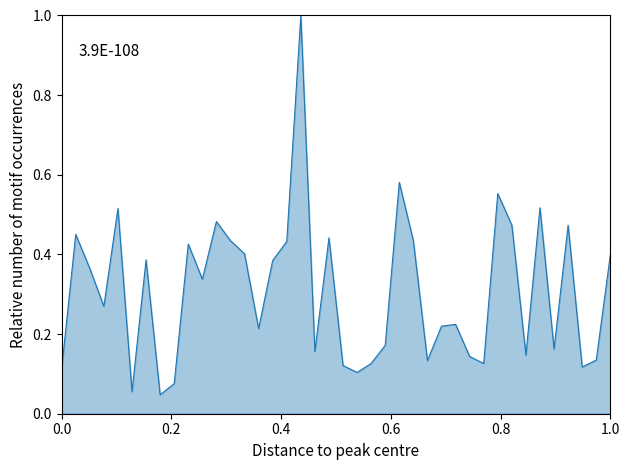

What is the maximum value shown in the chart?

1.0